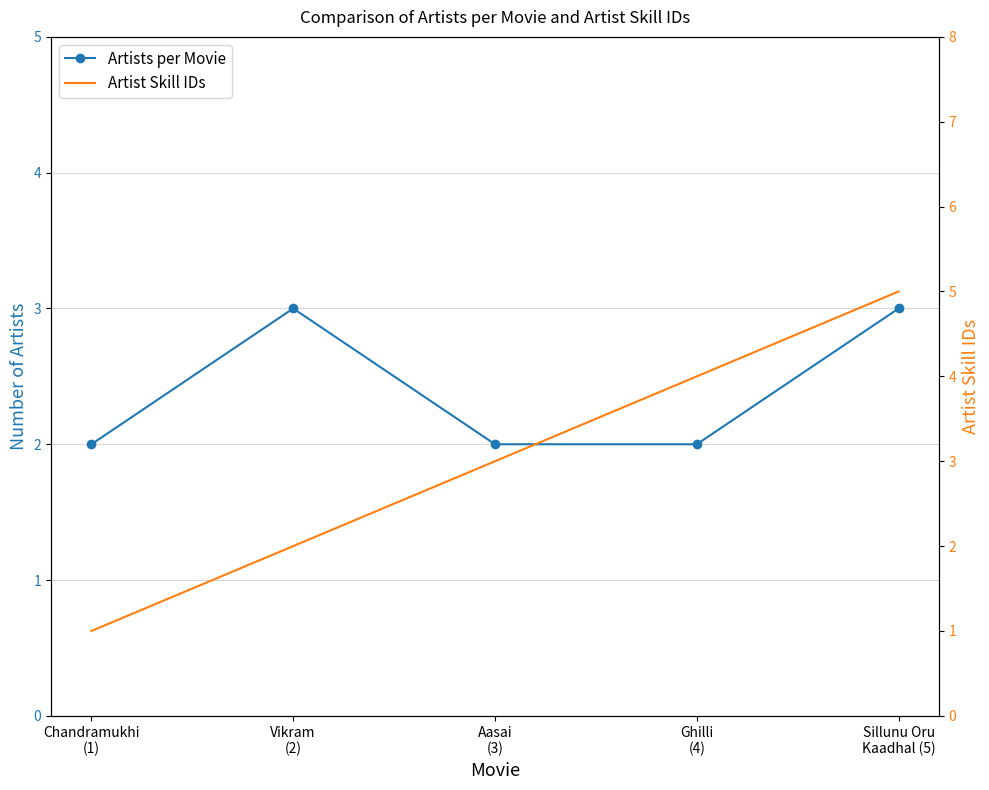

Reading right to left, what are all the values shown in this chart?

Artists per Movie: 3	2	2	3	2
Artist Skill IDs: 5	4	3	2	1